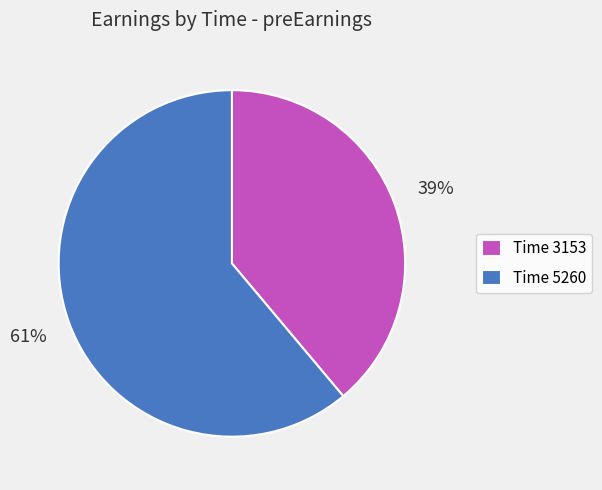

What is the majority slice?

Time 5260